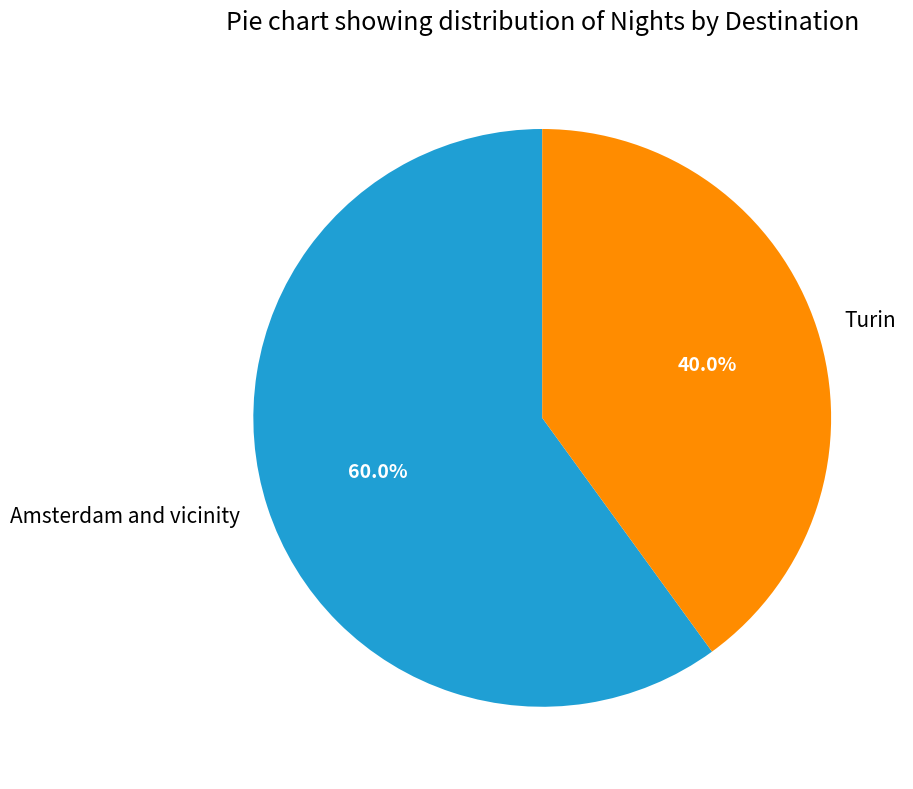

What is the total percentage of Turin and Amsterdam and vicinity?

100.0%